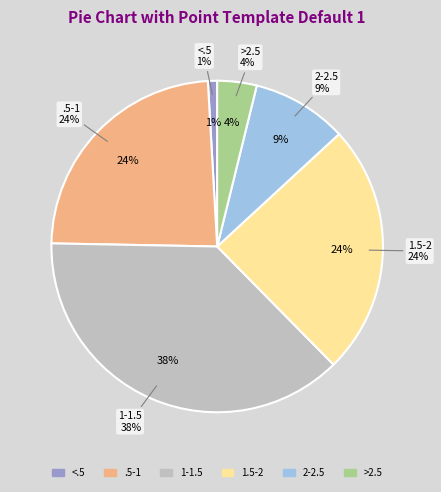

Is 1.5-2 the majority of the pie?

No